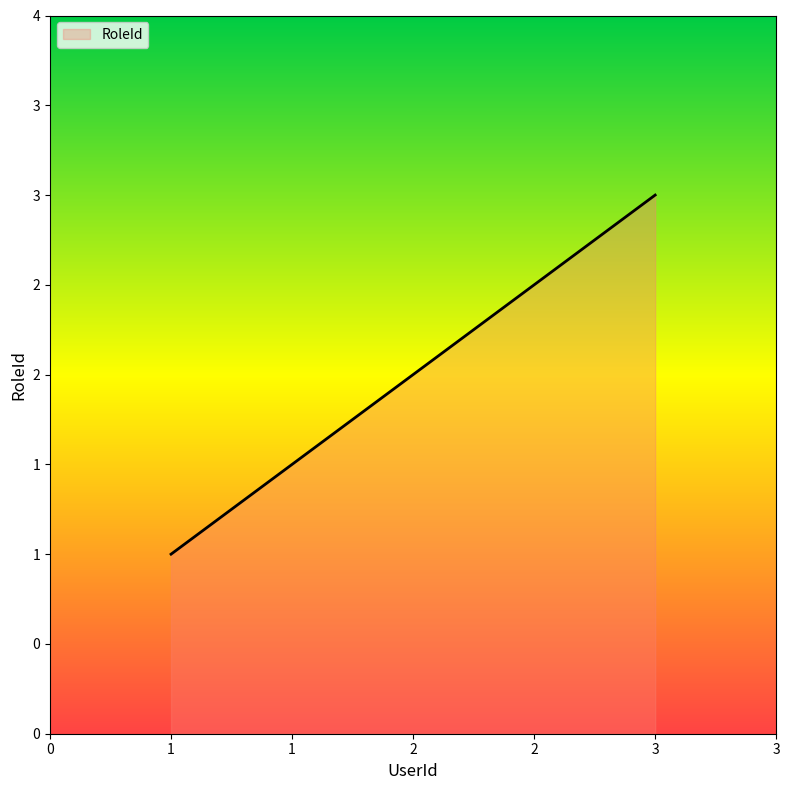

Does the chart display data point markers on the line(s)?

No